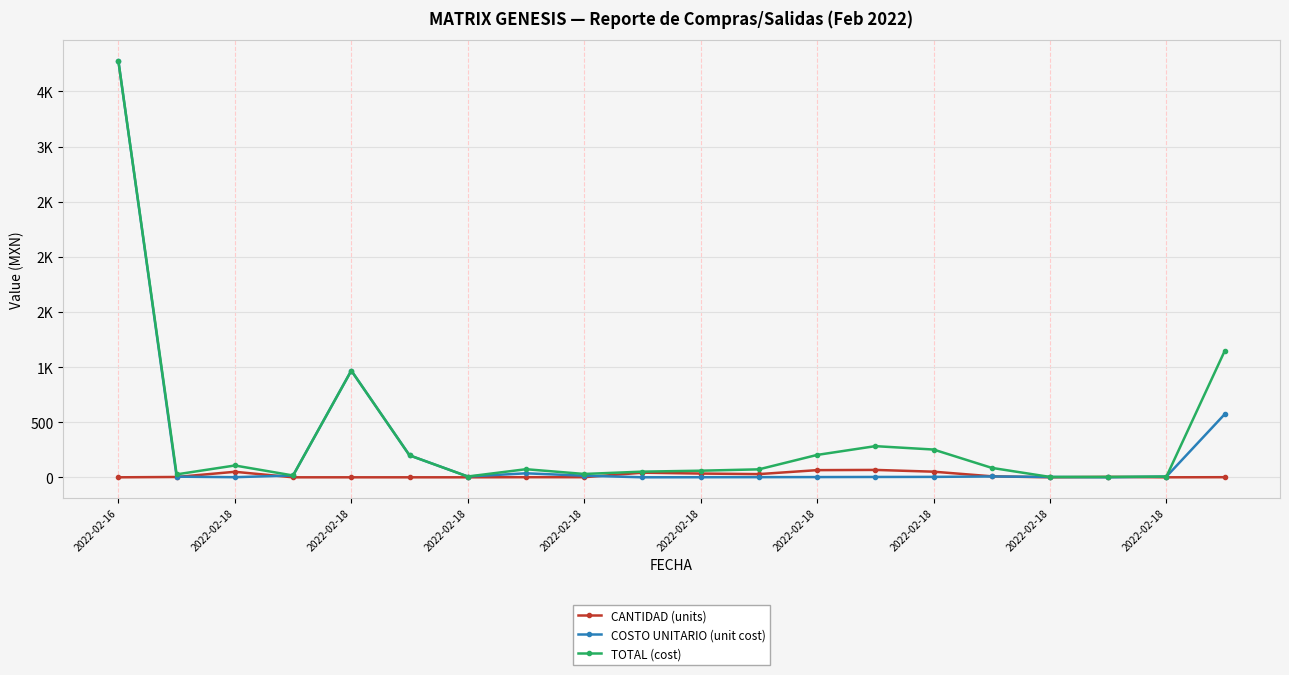

Is this an area chart (filled region under the line)?

No